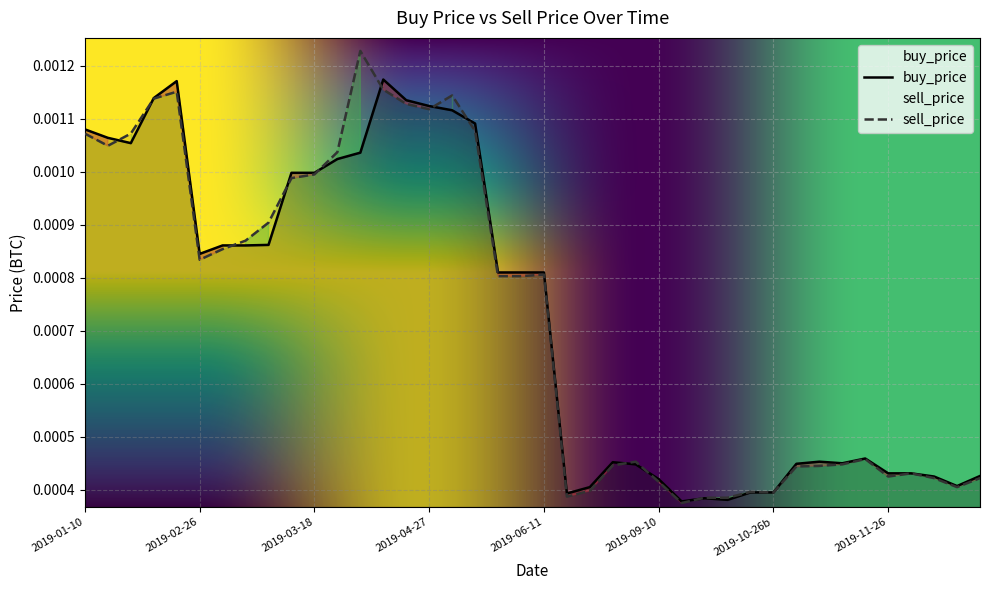

True or false: buy_price has a value of 0.0 at 18.

False